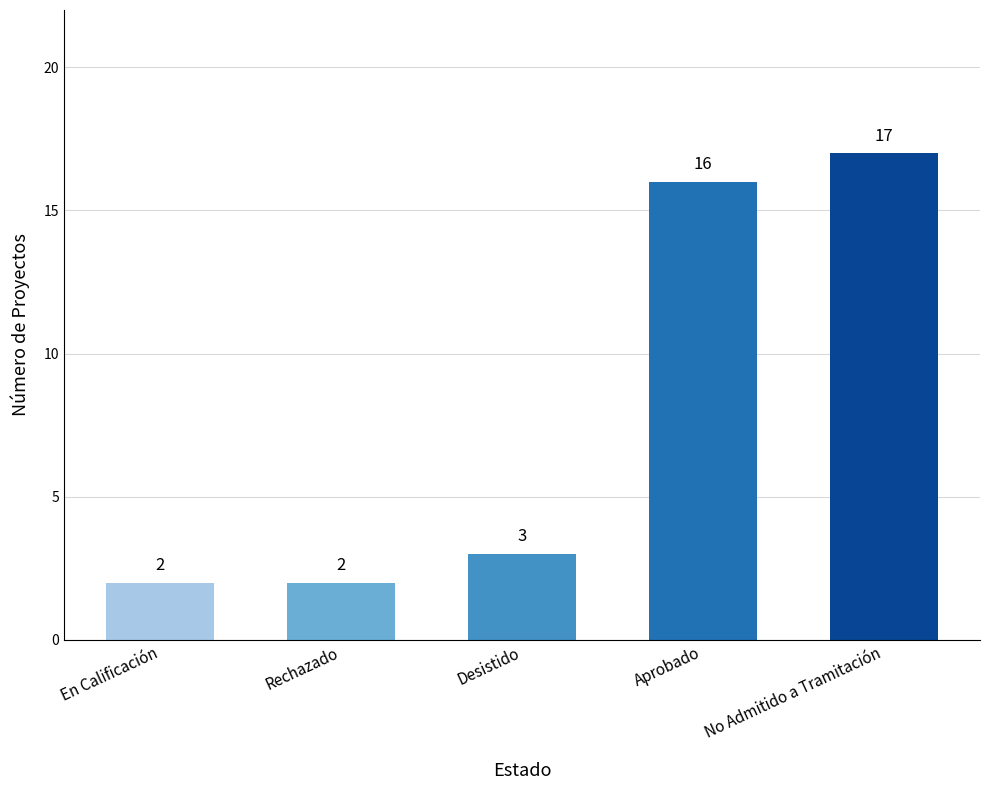

How many distinct data groups are displayed?

1